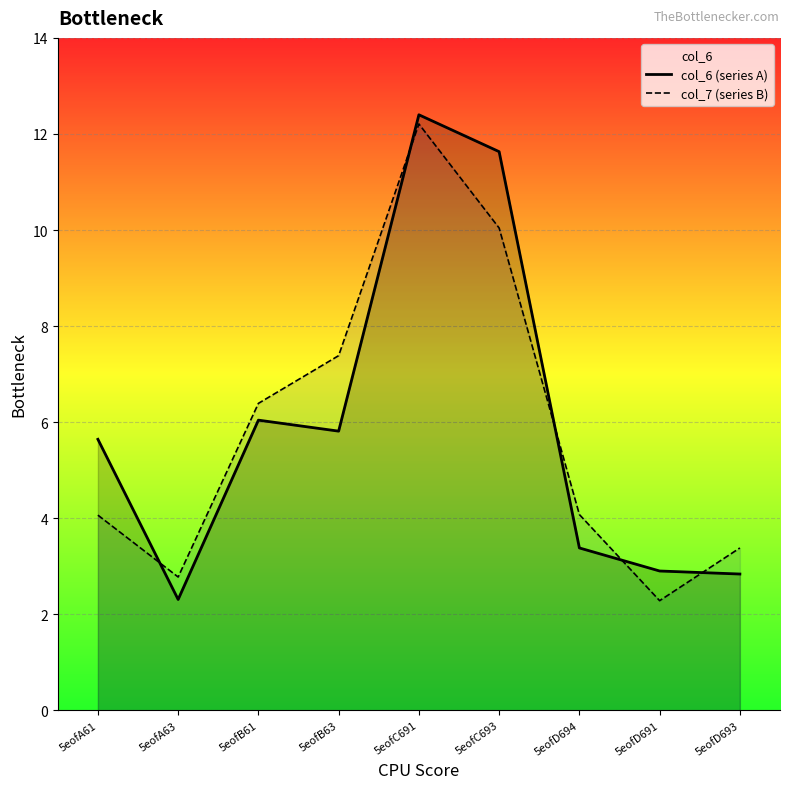

What is the sum of all col_7 (series B) values?

52.6